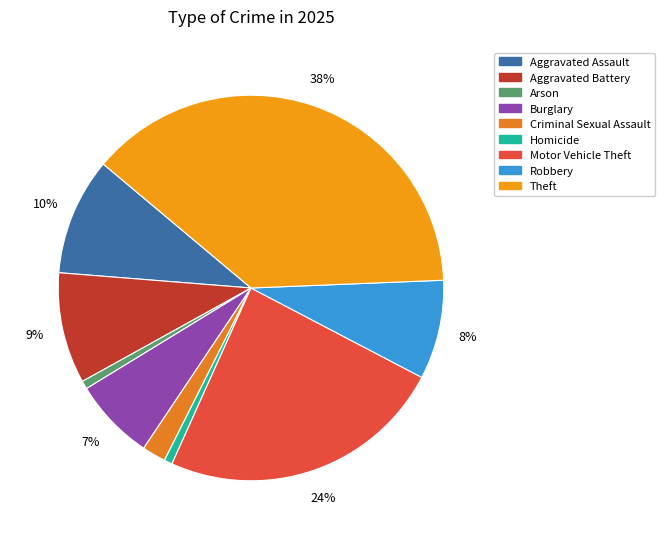

Count the number of slices in the pie.

9